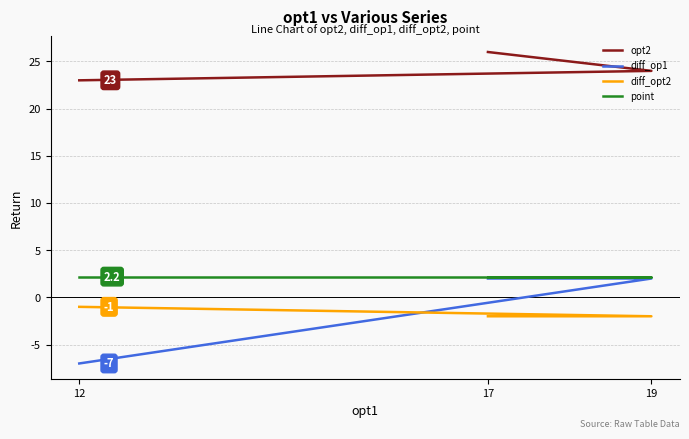

List the series in order of their peak value, lowest first.

diff_opt2, diff_op1, point, opt2